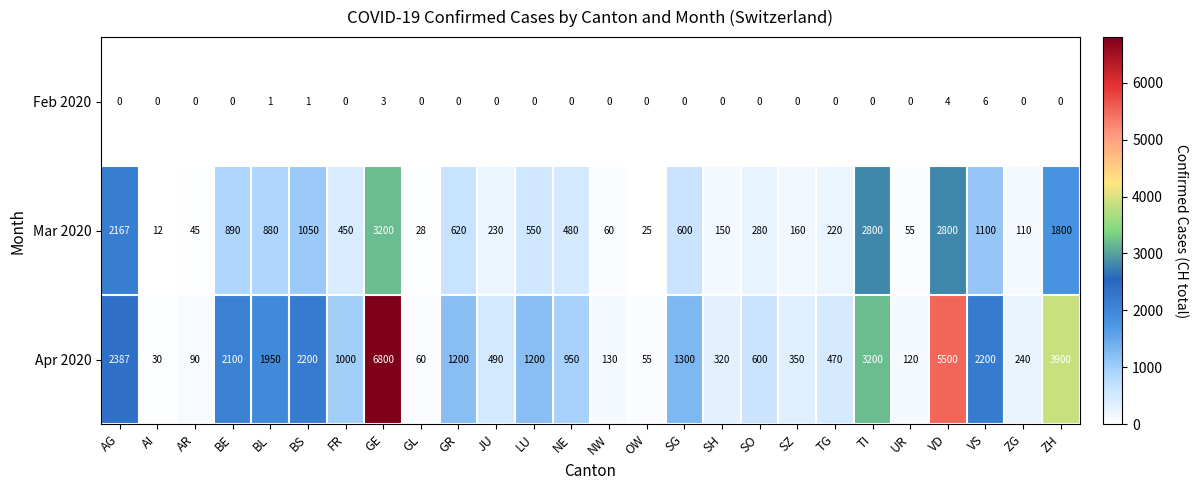

Which series has the largest total across all categories?

Apr 2020